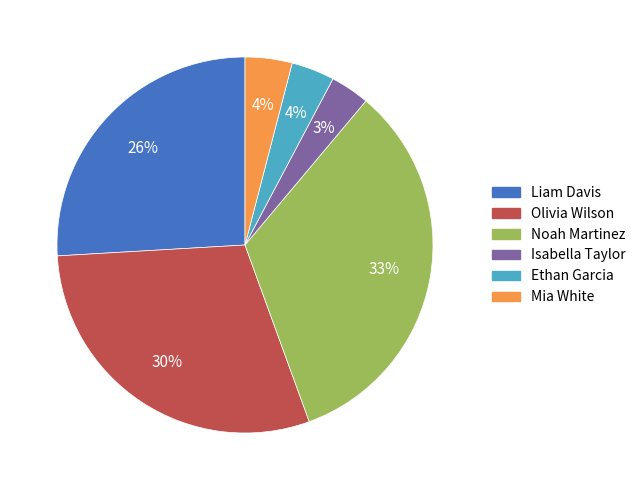

To the nearest percent, what portion does Liam Davis represent?

26%